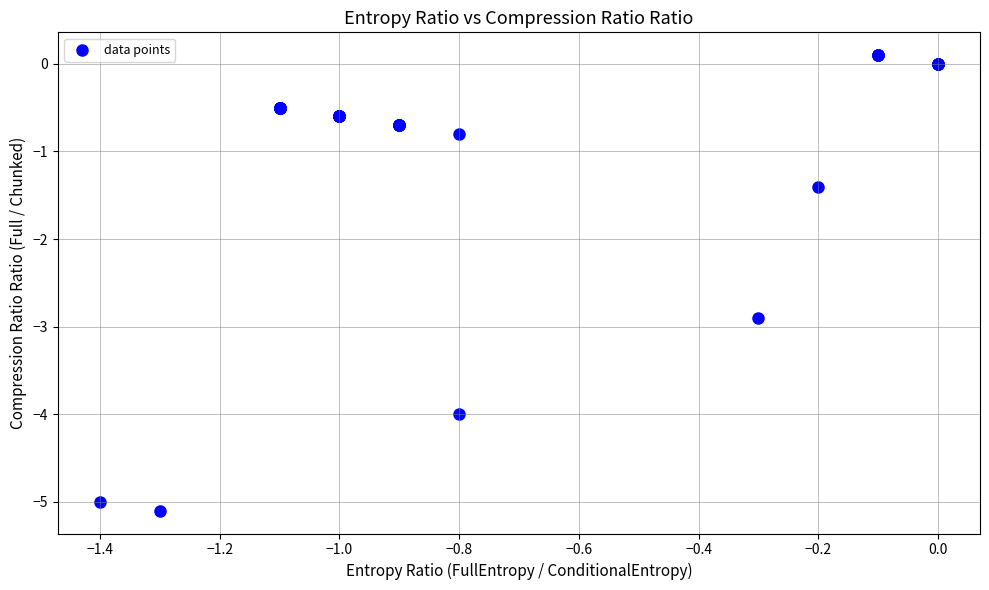

What Y value in the scatter plot is closest to -2?

-1.4